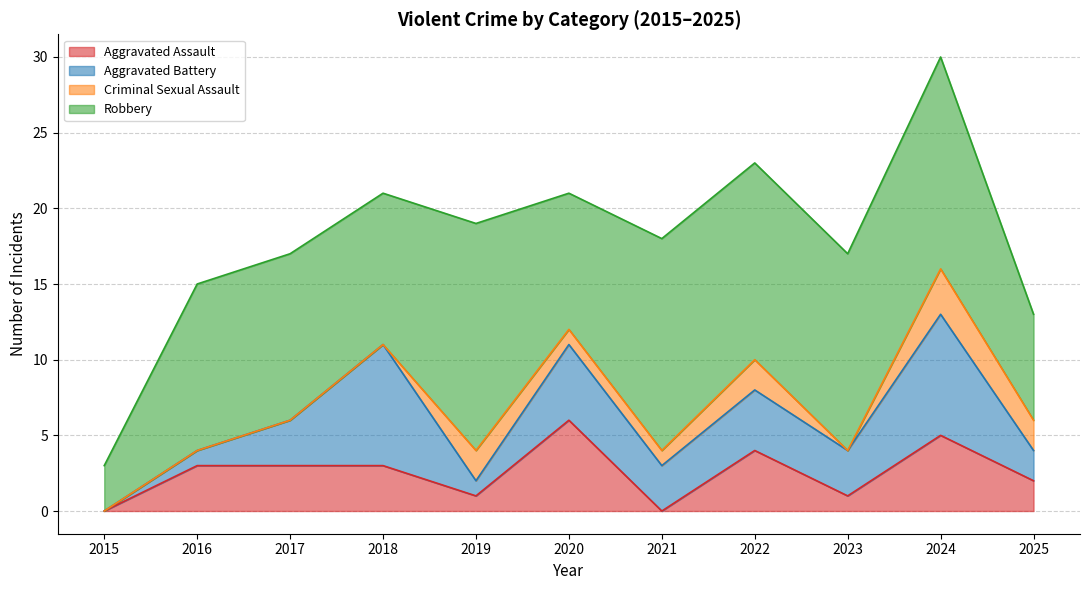

What is the sum of the Aggravated Battery values at 2018 and 2016?

9